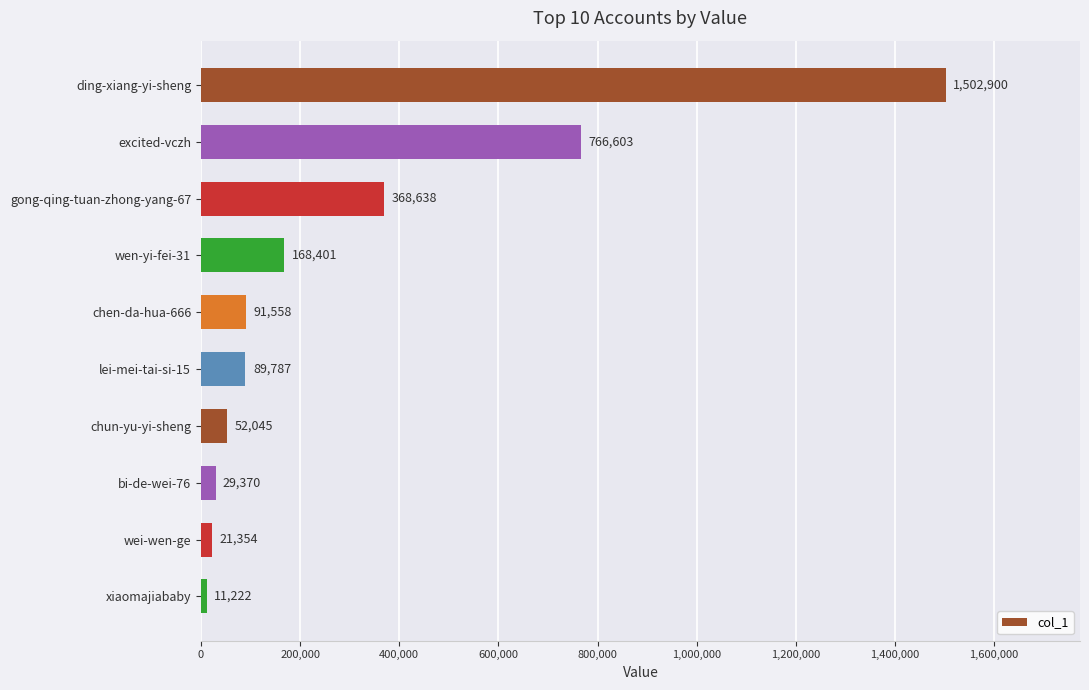

Between wei-wen-ge and wen-yi-fei-31, which is larger?

wen-yi-fei-31